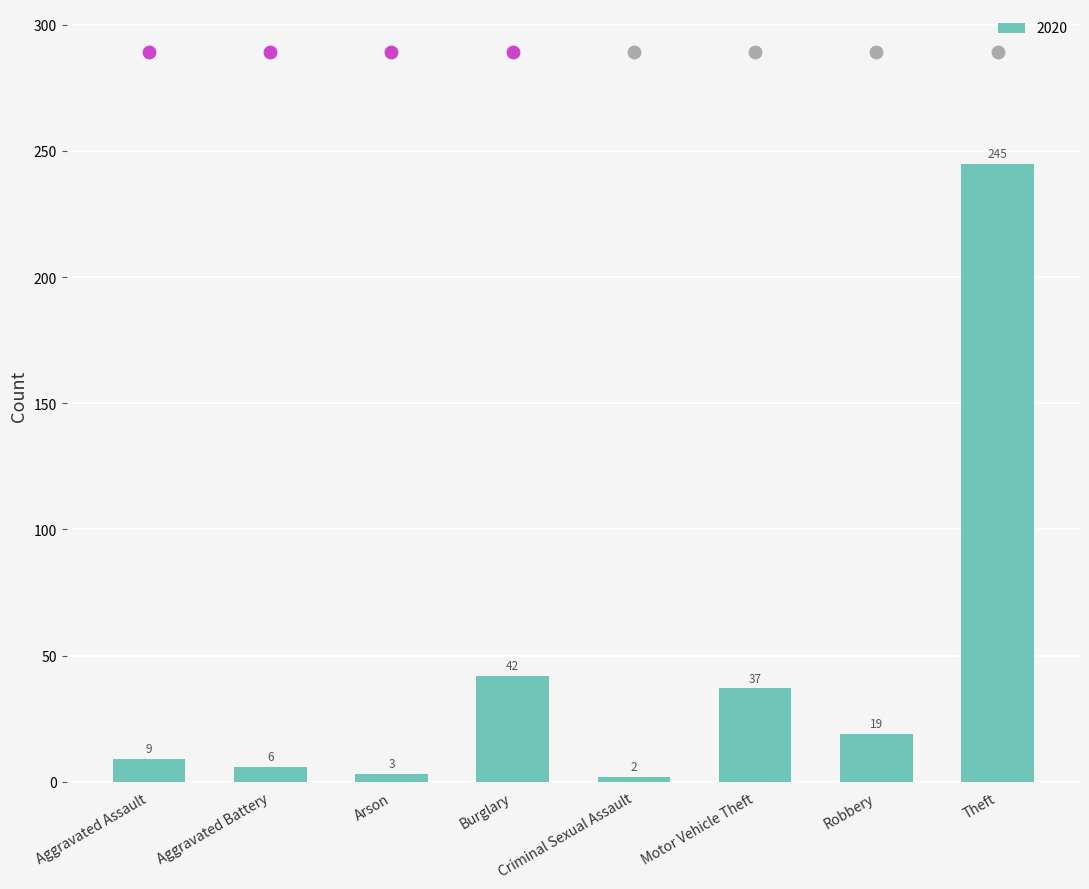

Which has a higher value, Theft or Burglary?

Theft